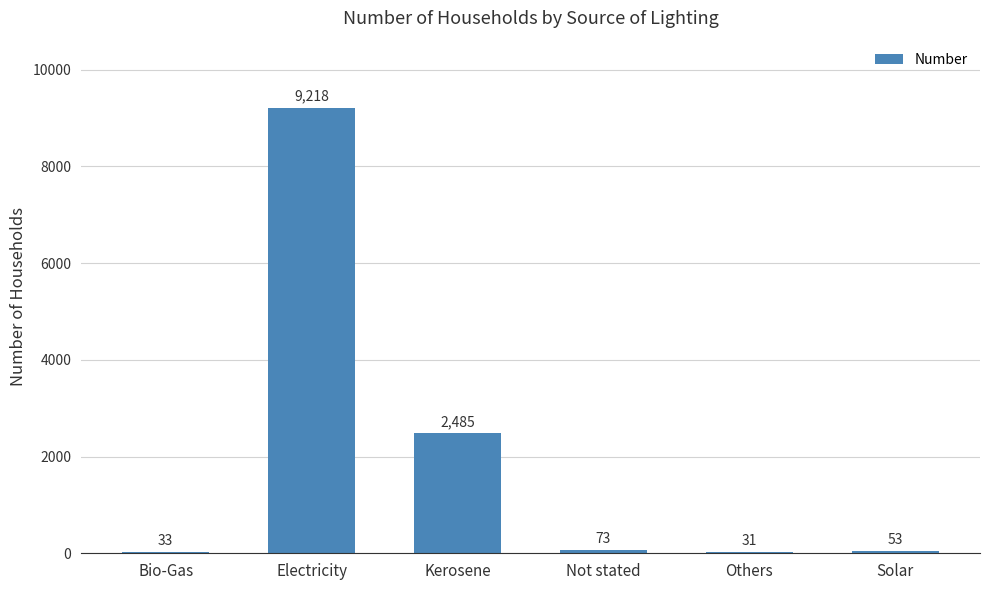

The value at Kerosene is 1723. True or false?

False